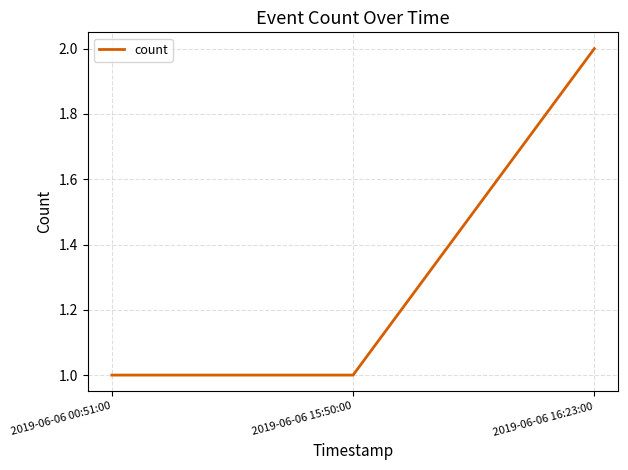

What is the smallest value displayed?

1